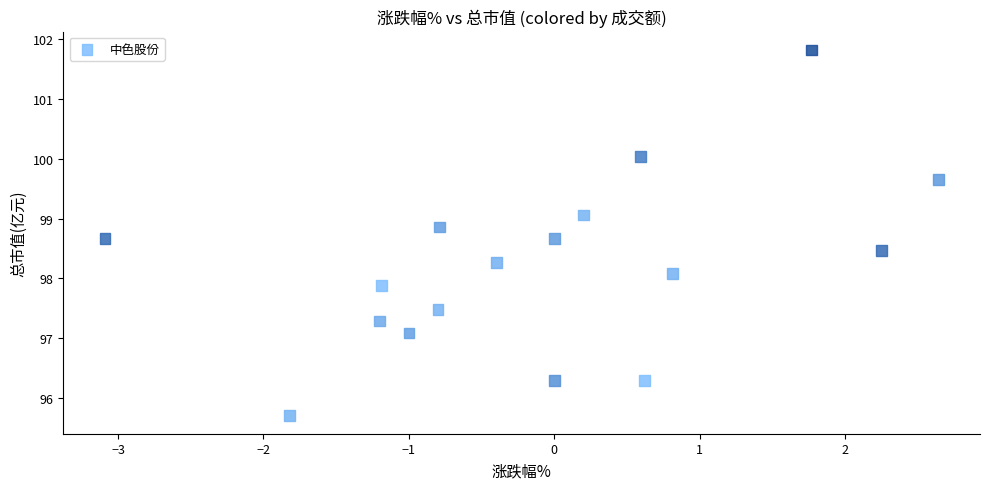

What is the range of X values (max minus min)?

5.7